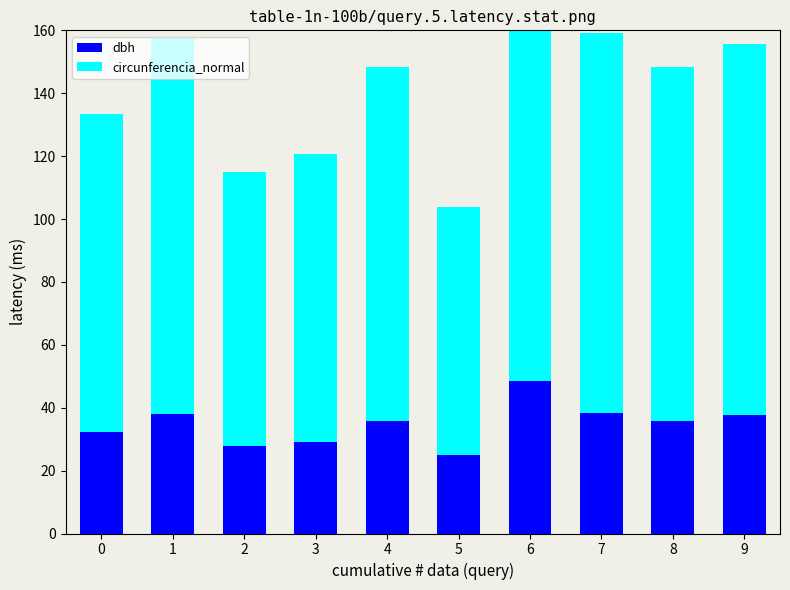

What is the total value across all series at 1?

157.5